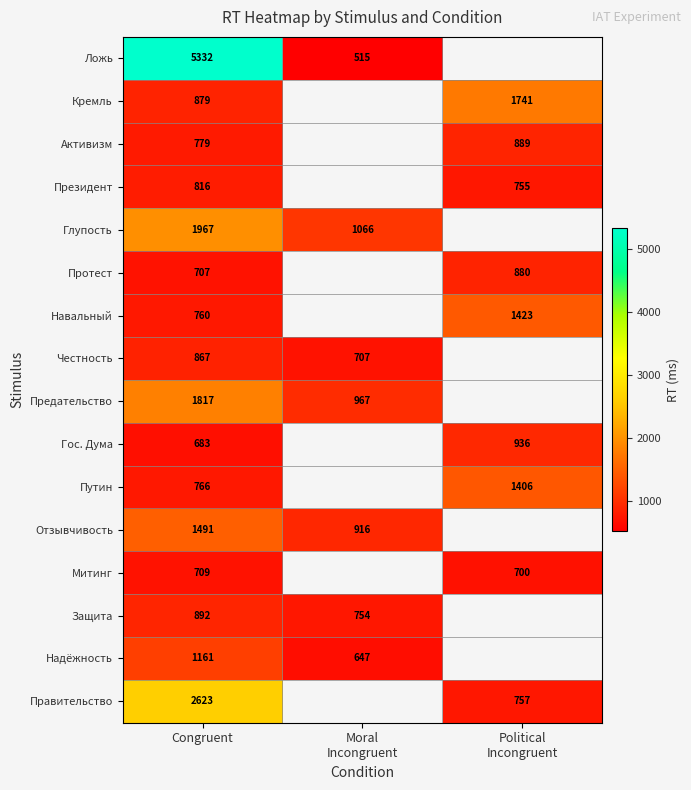

What is the difference between the highest and lowest values at Congruent?

4649